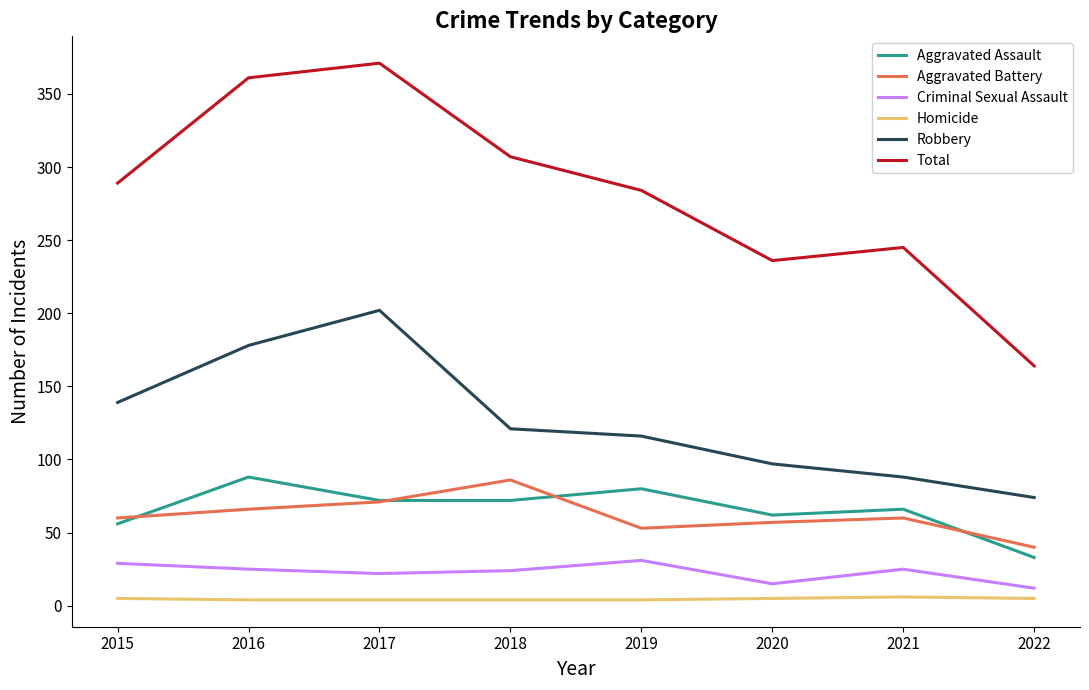

What is the maximum value for Aggravated Battery?

86